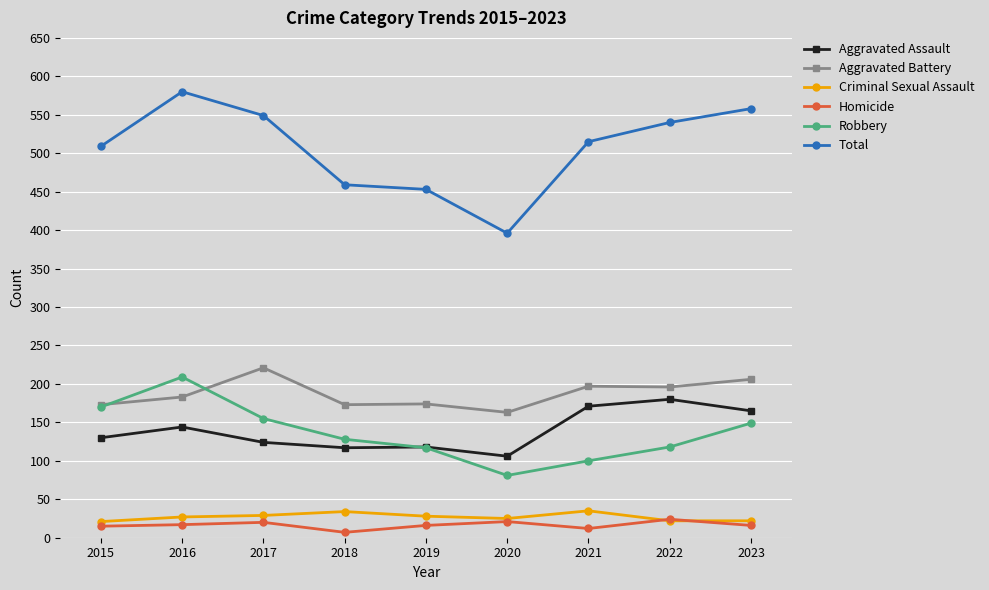

True or false: Total and Aggravated Assault cross at least once.

False